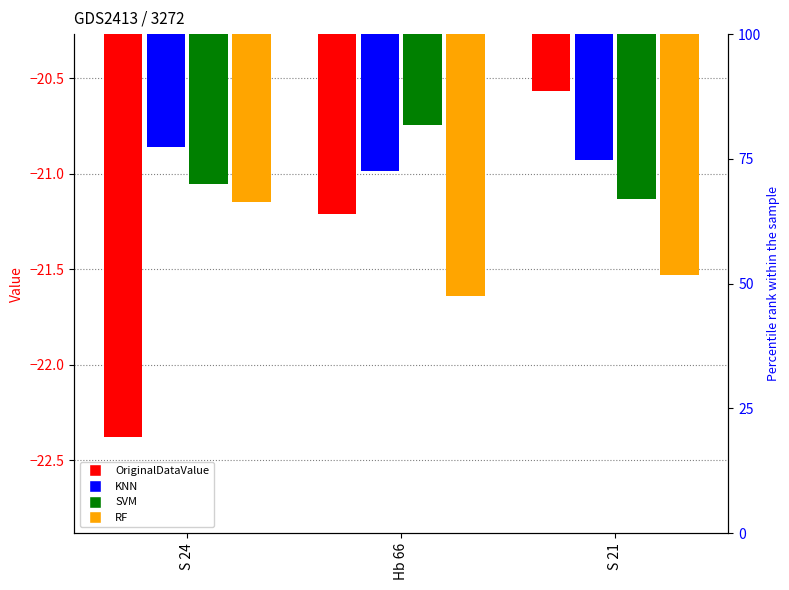

How many bars are there in total?

12